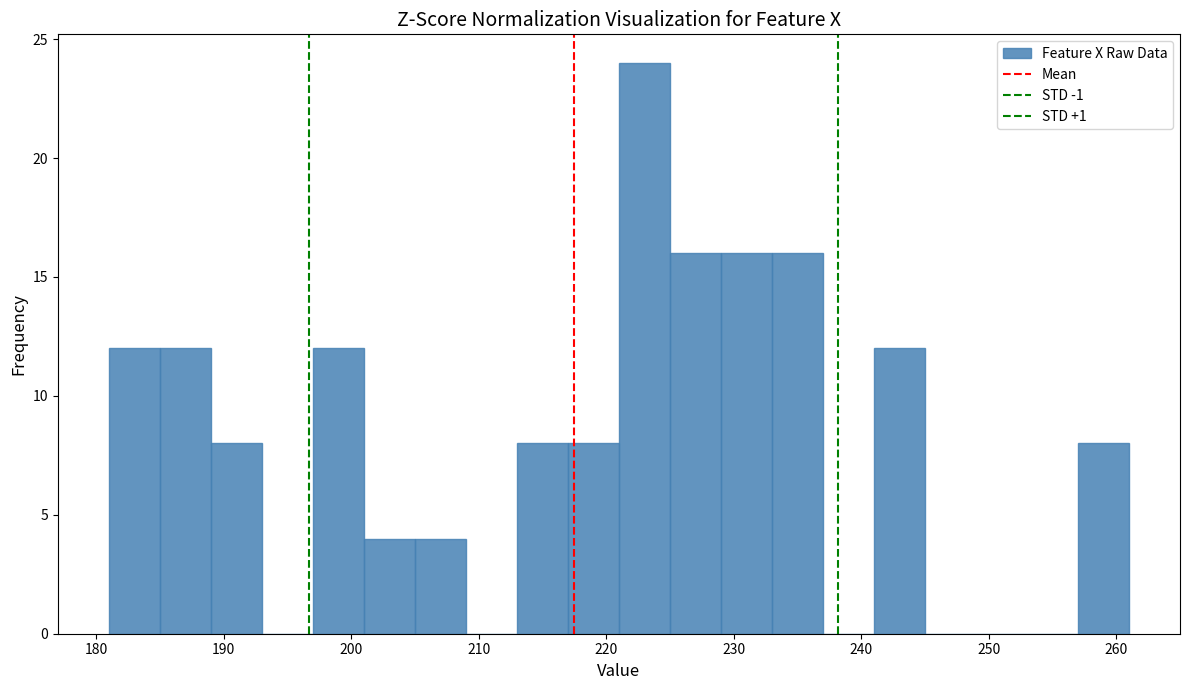

How tall is the bar that spans 225 to 229 on the x-axis? The values are not printed on the chart, so give them approximately, as read against the axis.

16